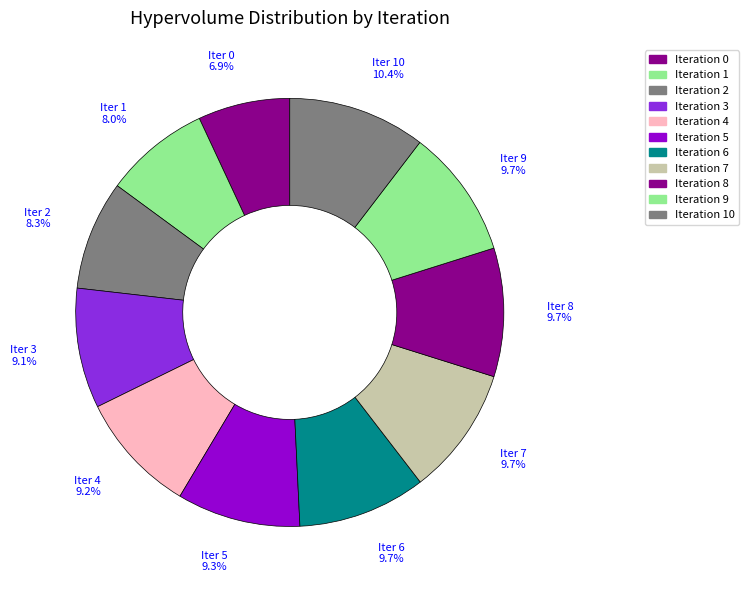

Is there a majority slice in this chart?

No